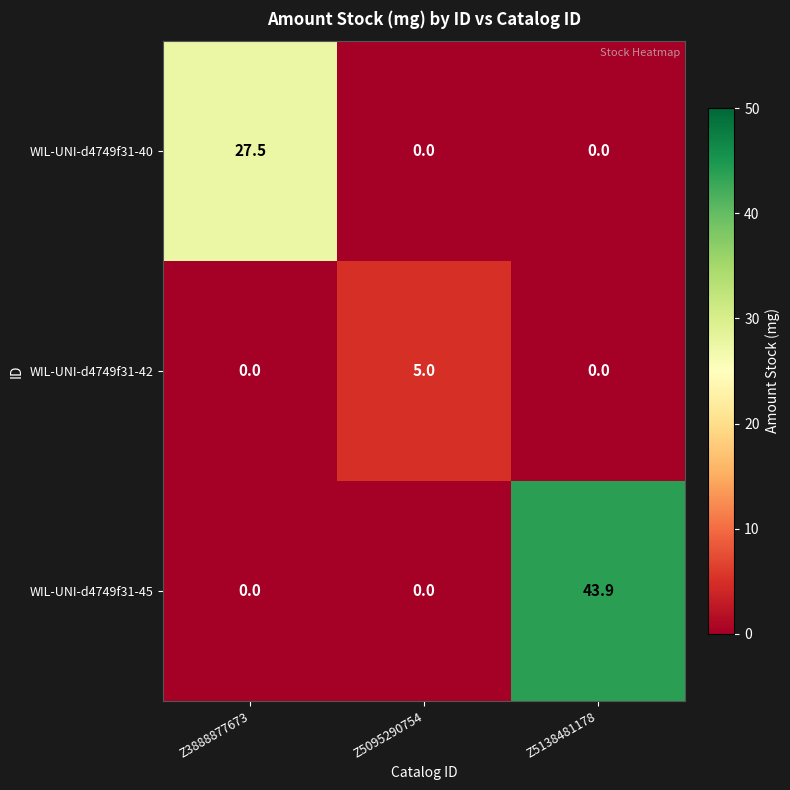

Which series has the largest range (max minus min)?

WIL-UNI-d4749f31-45